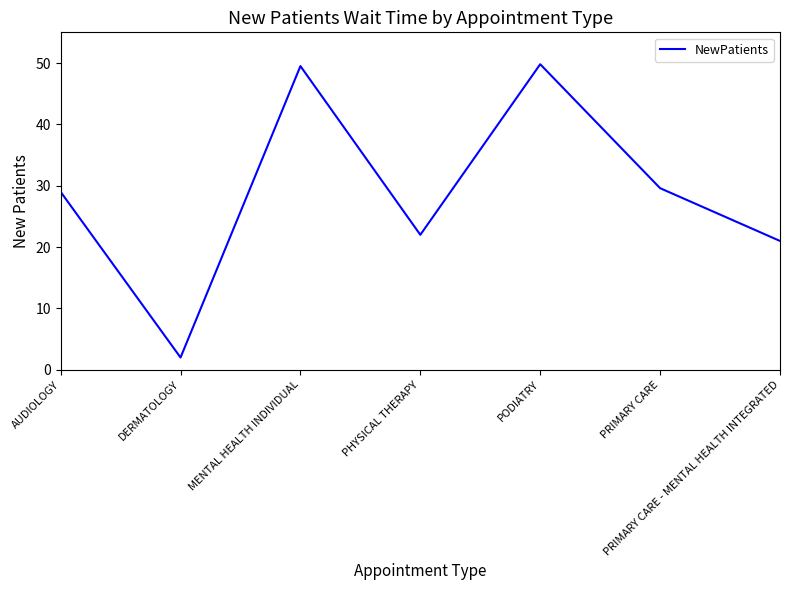

What is the change in value from AUDIOLOGY to PRIMARY CARE - MENTAL HEALTH INTEGRATED?

-8.0